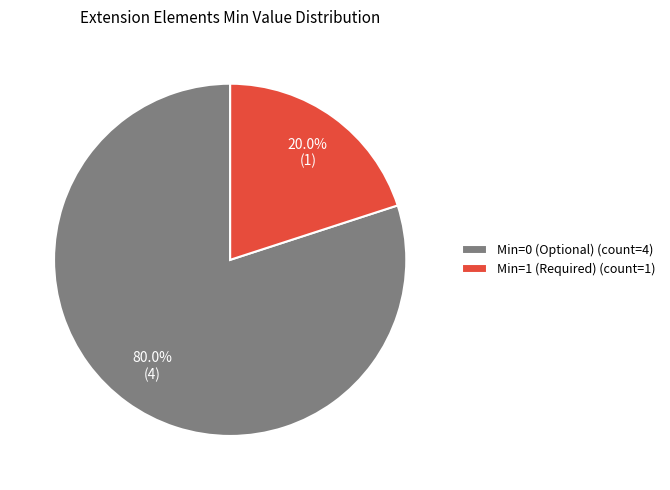

Rank the categories by value from highest to lowest.

Min=0 (Optional) (count=4), Min=1 (Required) (count=1)